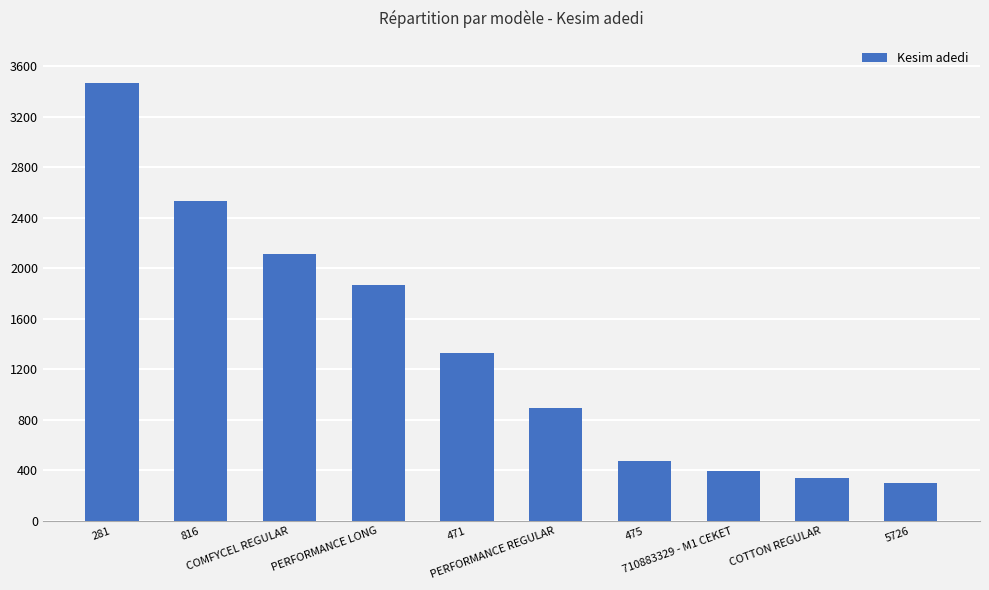

List the labels in order of value, smallest first.

5726, COTTON REGULAR, 710883329 - M1 CEKET, 475, PERFORMANCE REGULAR, 471, PERFORMANCE LONG, COMFYCEL REGULAR, 816, 281